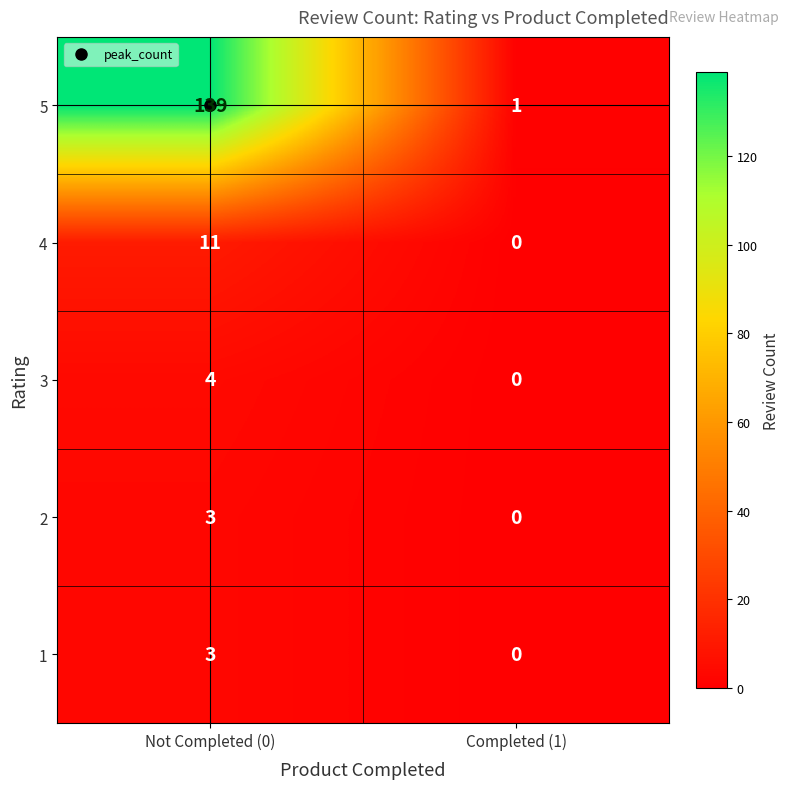

What is the maximum value for 2?

3